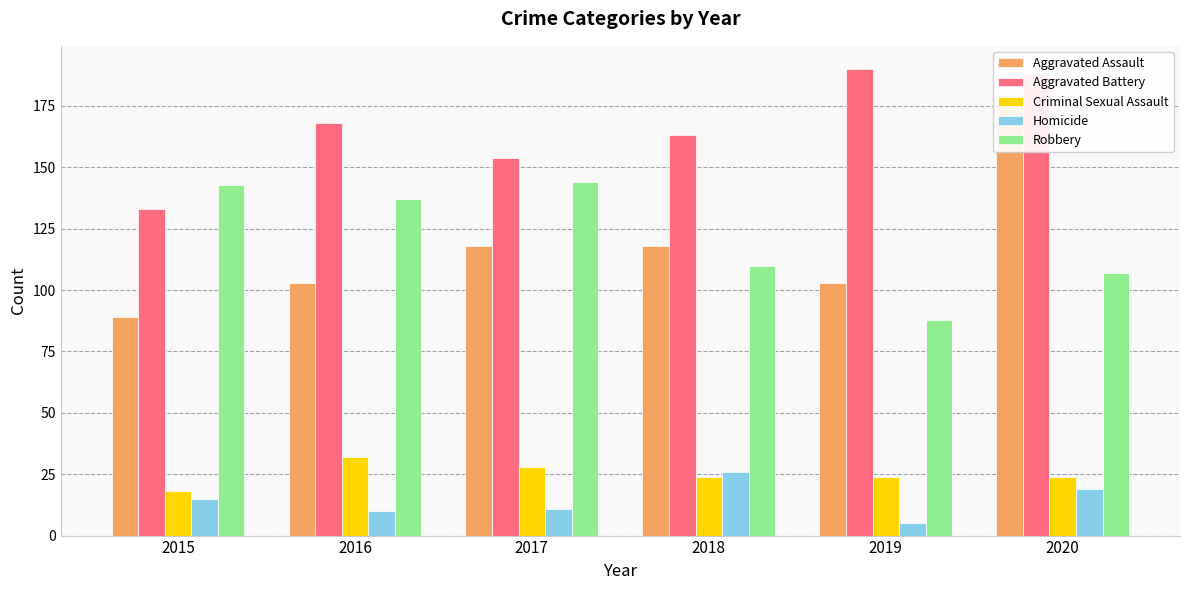

At which label does Homicide first exceed 15?

2018